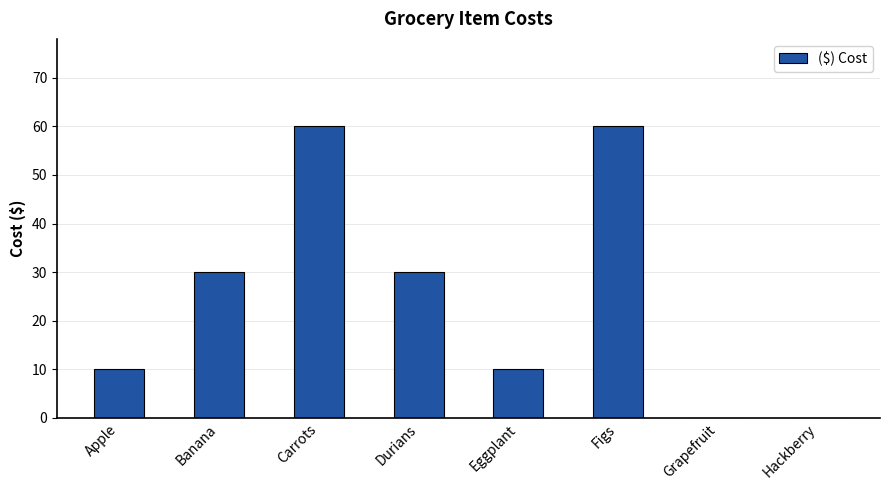

What is the sum of all values?

200